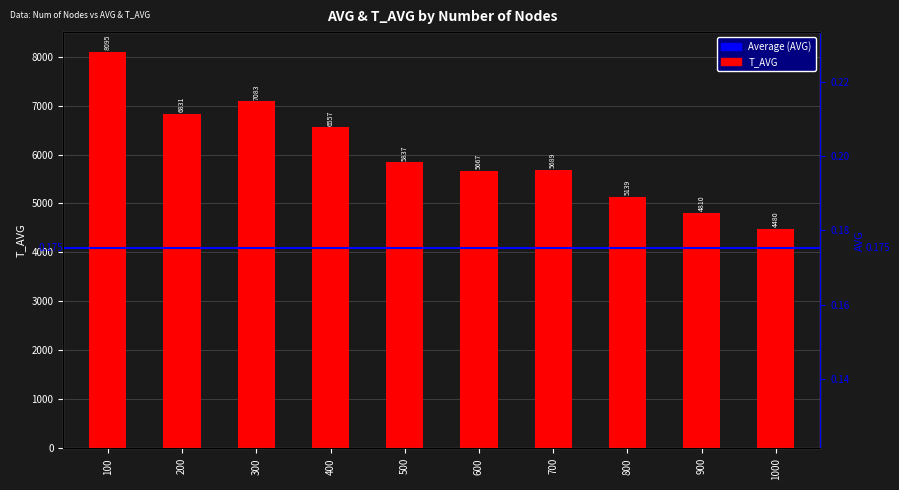

What is the difference between the values at 600 and 900?

857